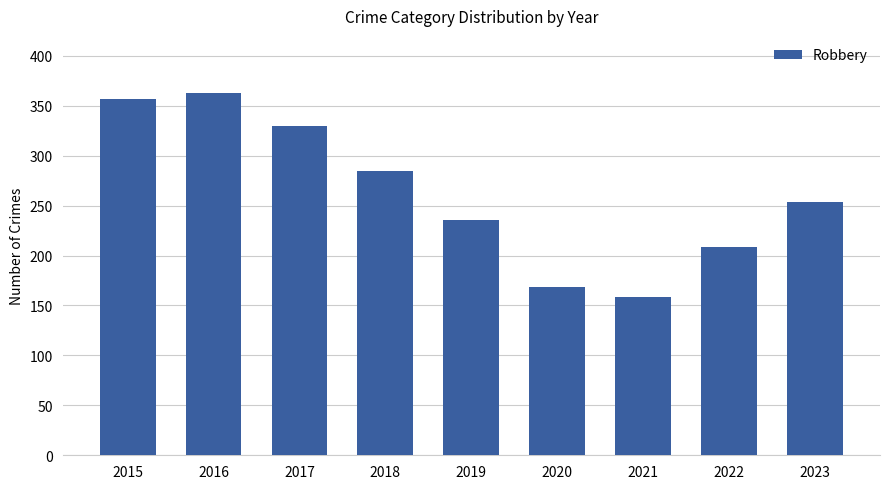

What is the difference between the values at 2023 and 2016?

109